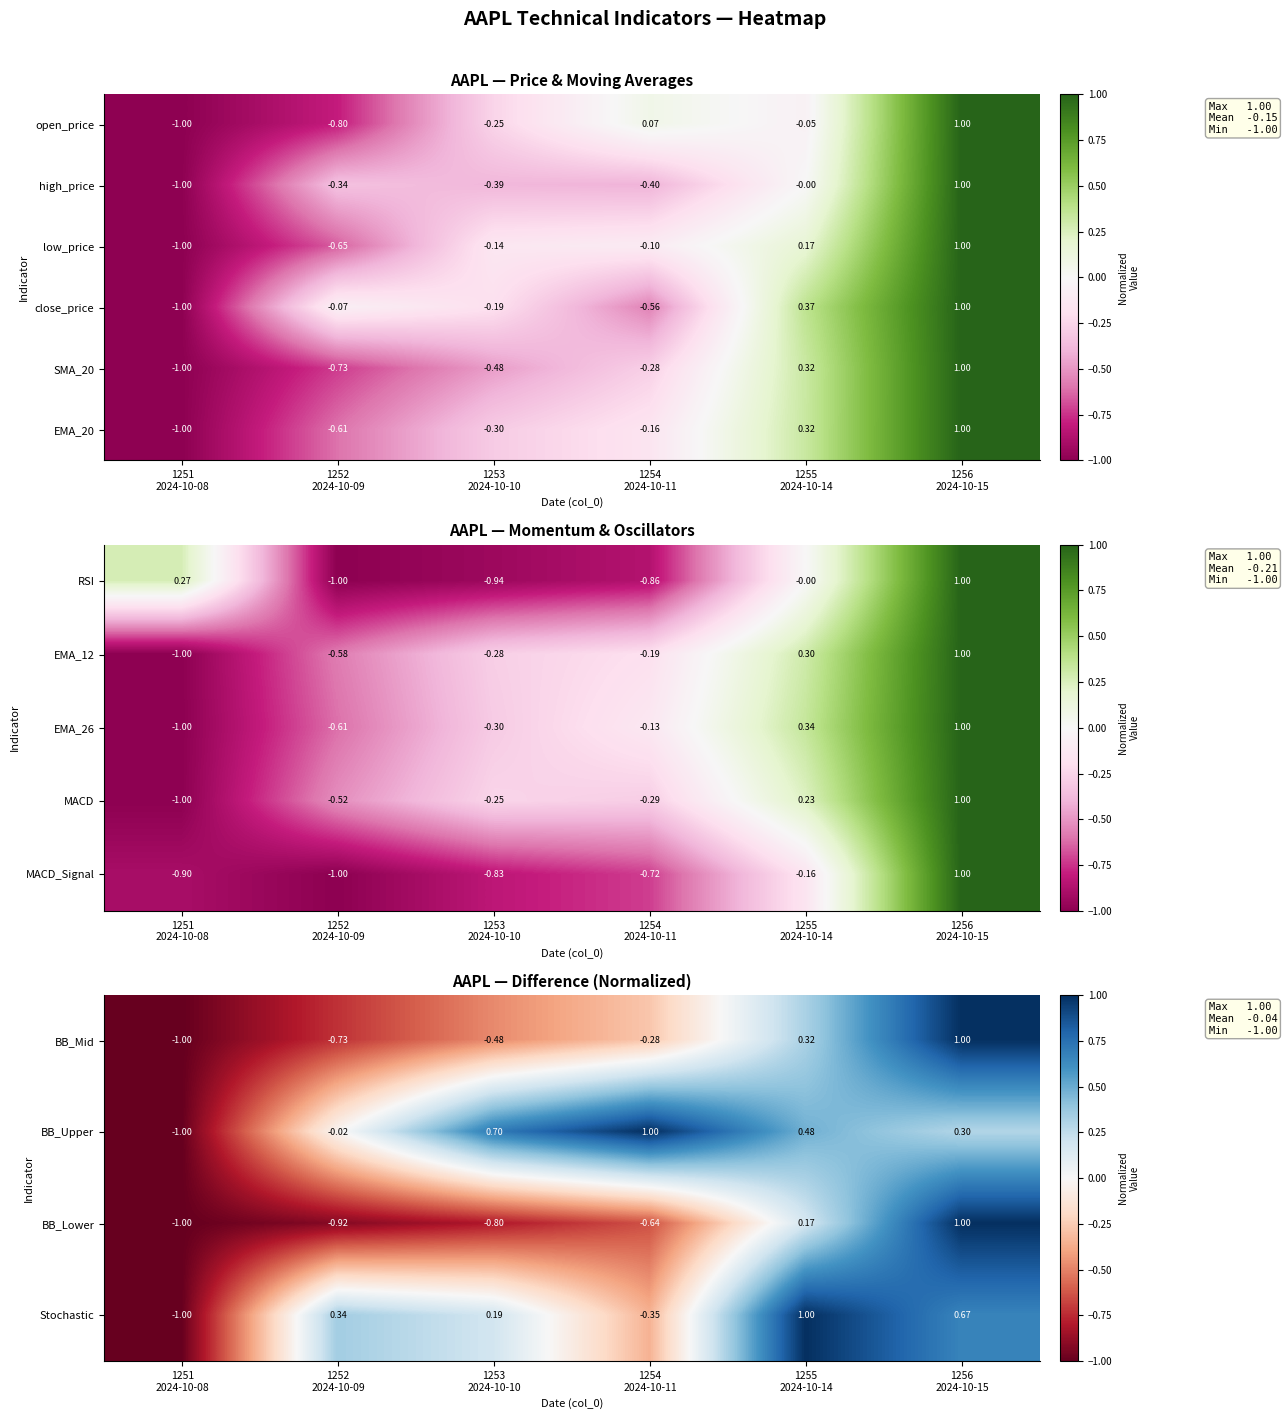

What is the greatest value displayed?

1.0